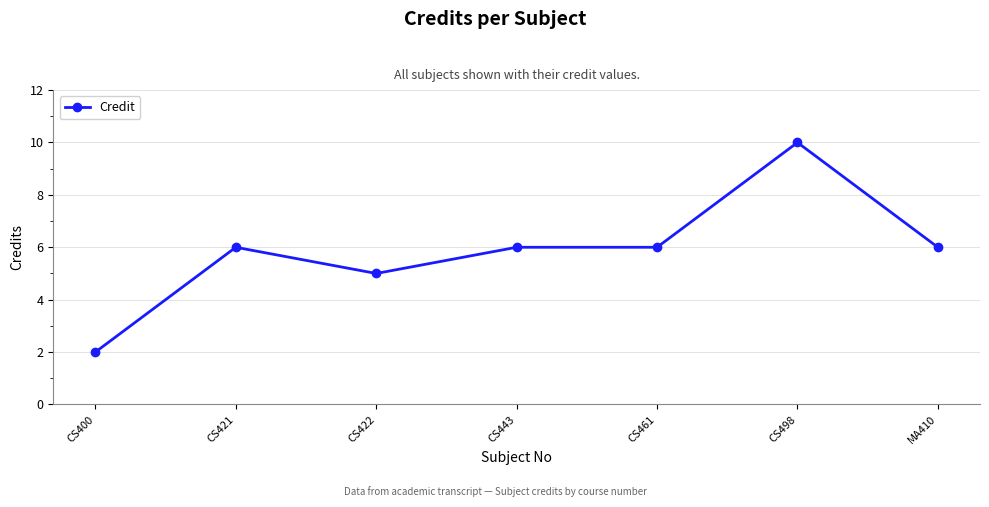

What is the average value?

6